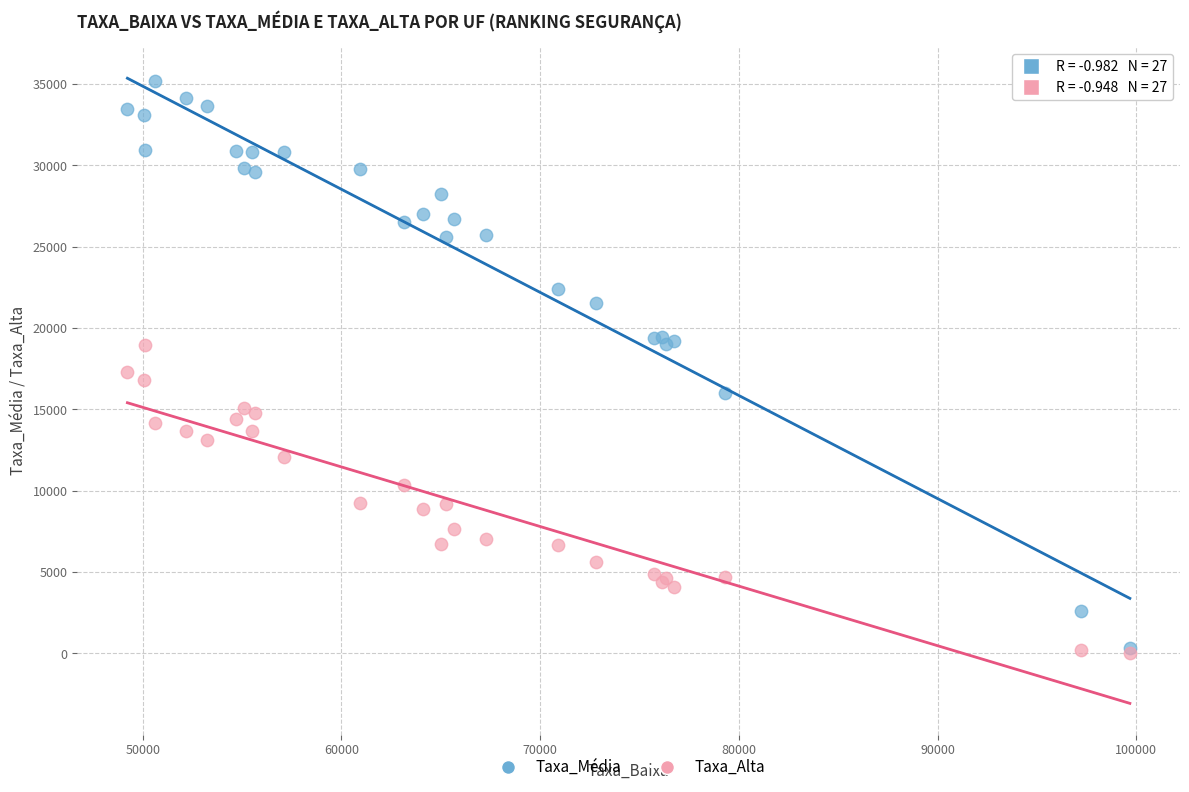

In the Taxa_Média series, what Y value is closest to 17761?

18993.8